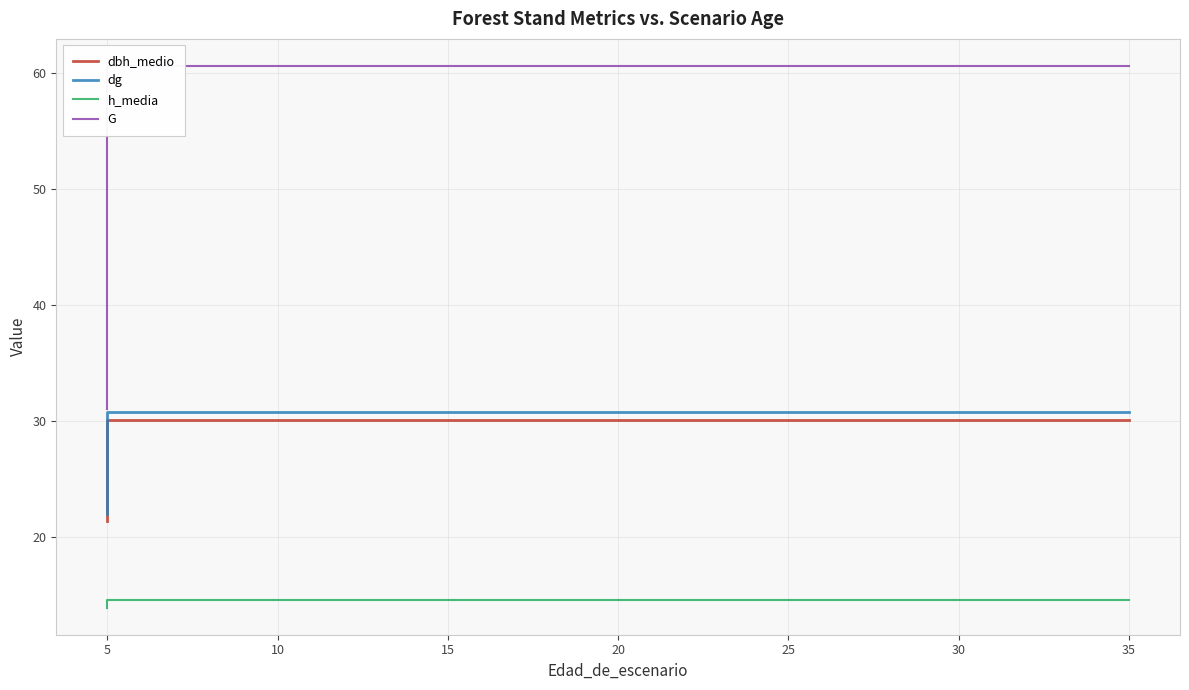

True or false: G and dg cross at least once.

False